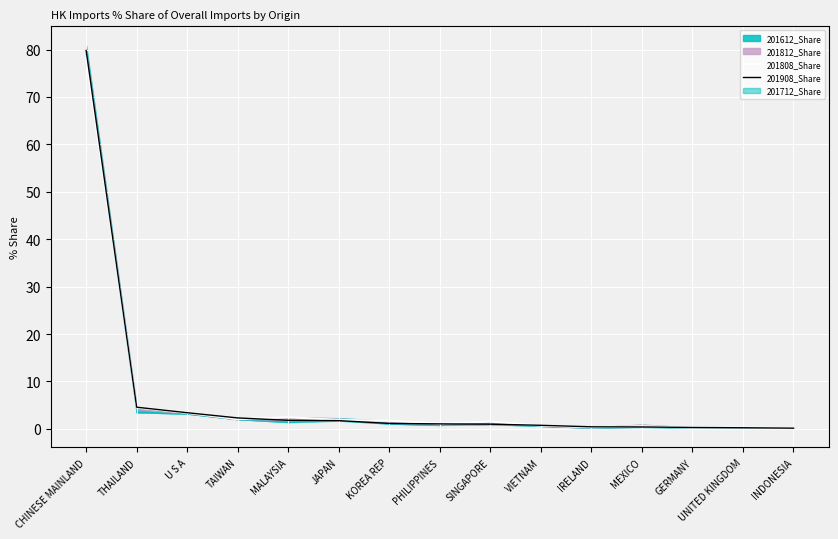

At which category does 201808_Share reach its first local peak?

MALAYSIA